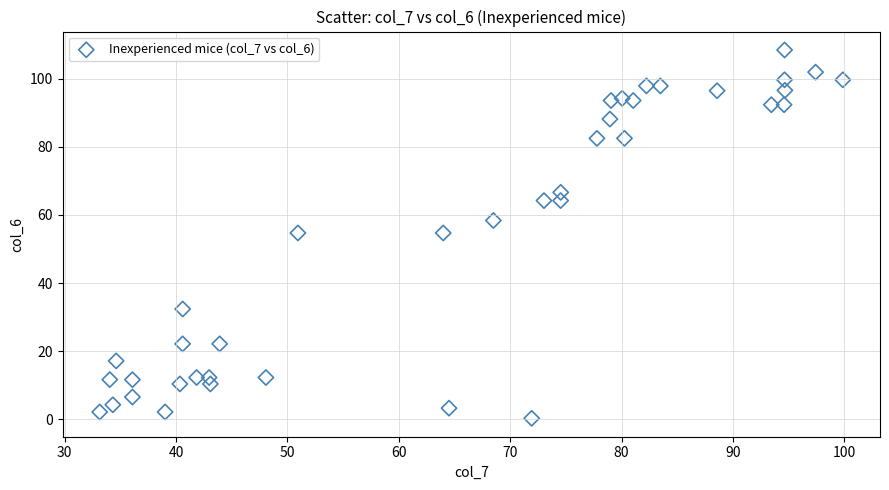

What is the range of X values (max minus min)?

66.7